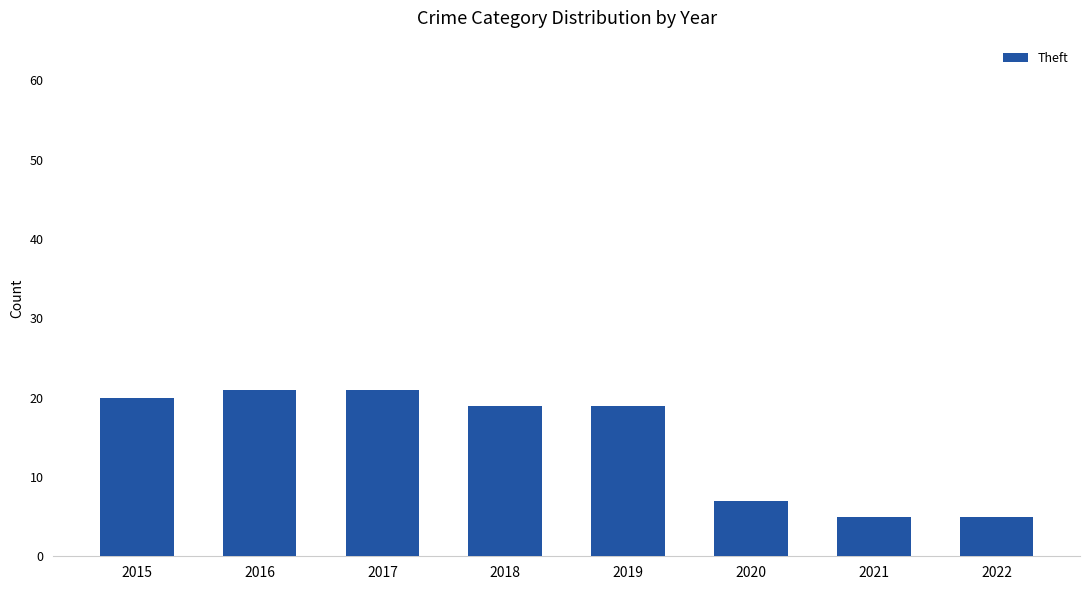

Reading right to left, transcribe all the data shown in this chart.

5	5	7	19	19	21	21	20